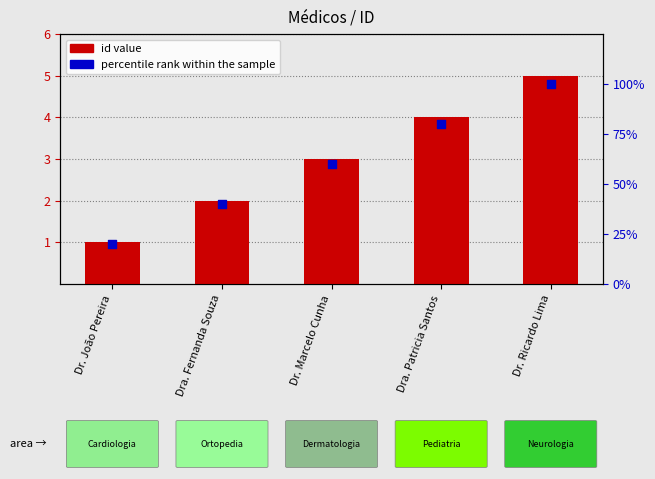

What is the total value across all series at Dra. Patricia Santos?

84